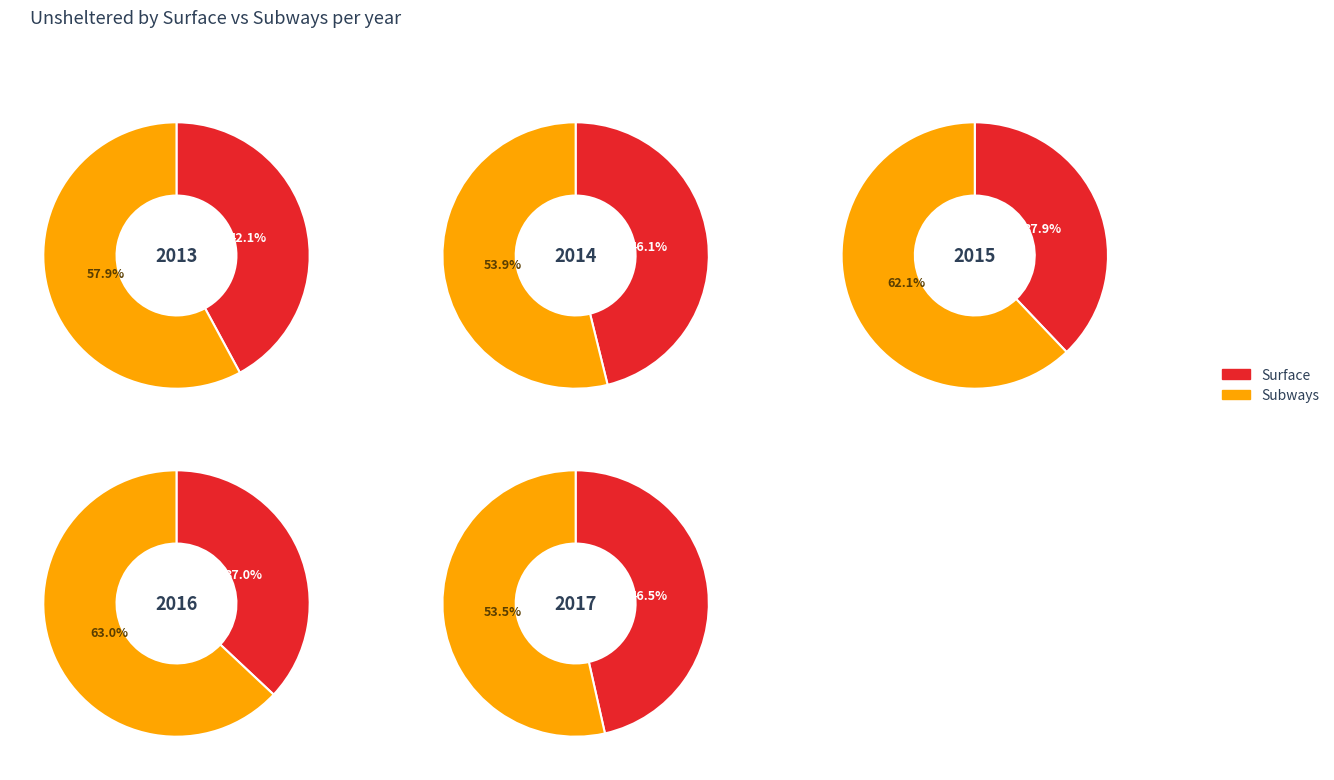

Is it true that 2015-02-09 is 36% of the pie?

False